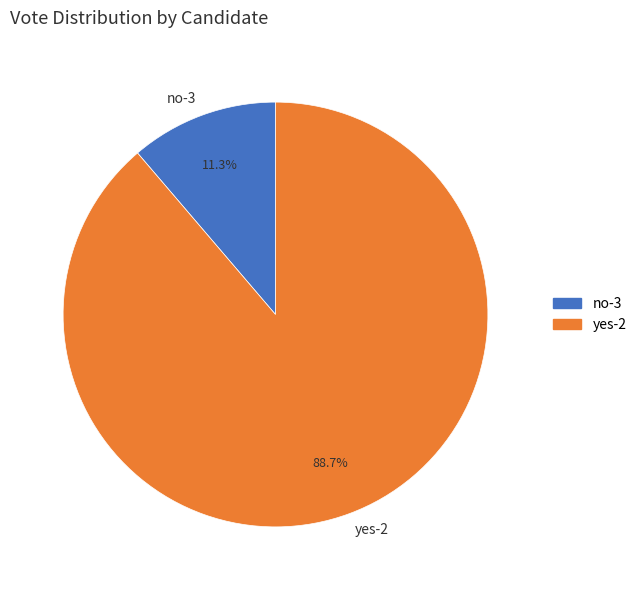

Is it true that no-3 is 11% of the pie?

True